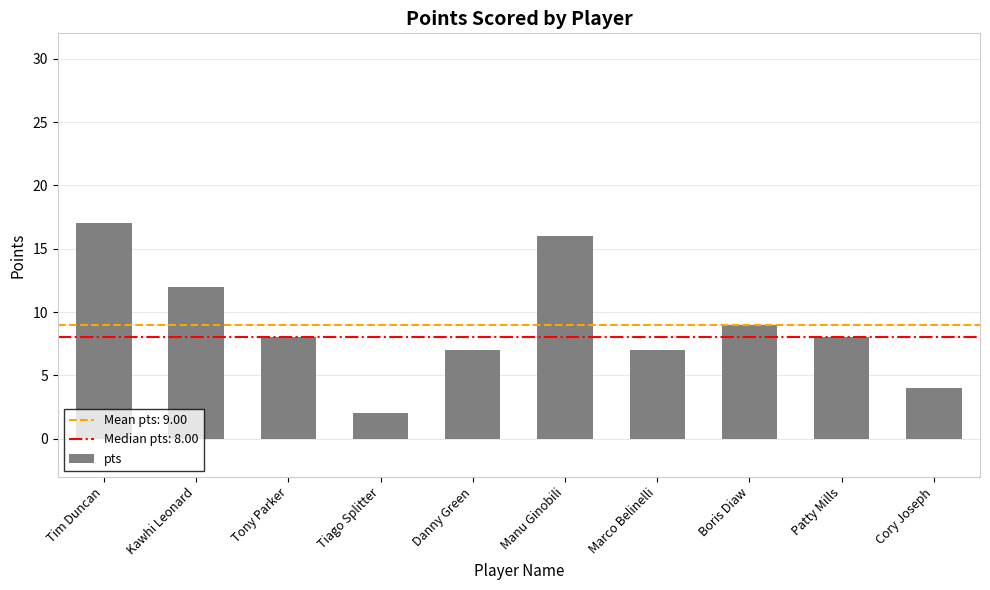

Reading left to right, transcribe all the data shown in this chart.

17	12	8	2	7	16	7	9	8	4